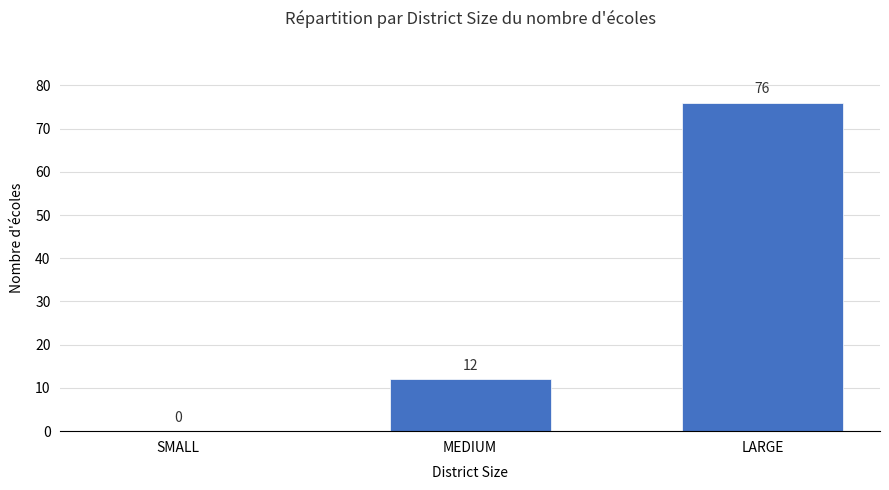

Are the bars horizontal?

No